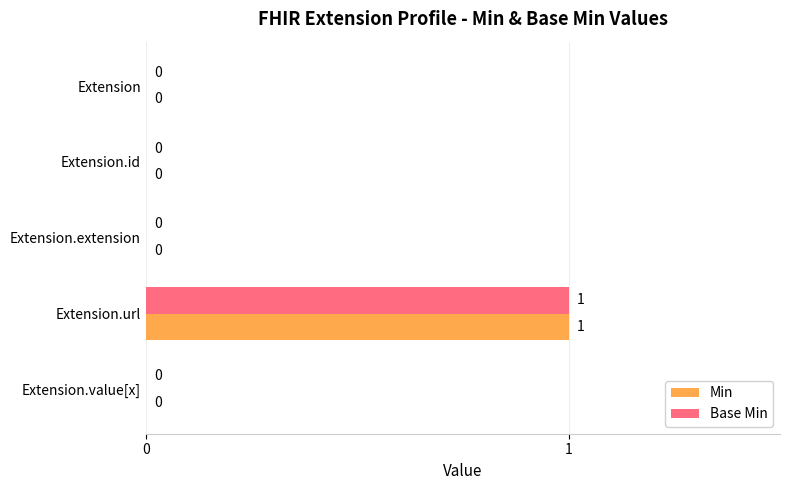

At which label does Min reach its peak?

Extension.url